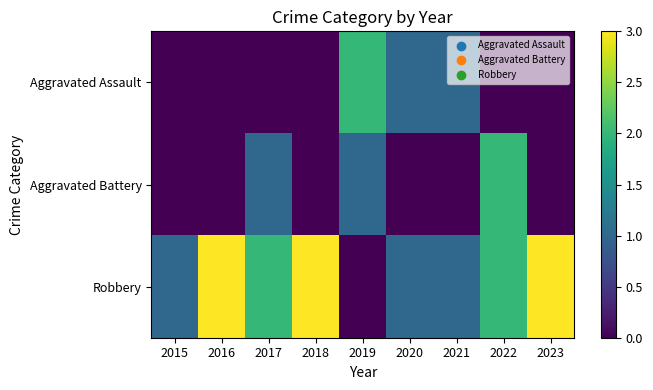

Reading left to right, list all the values displayed in this chart.

Aggravated Assault: 2015=0	2016=0	2017=0	2018=0	2019=2	2020=1	2021=1	2022=0	2023=0
Aggravated Battery: 2015=0	2016=0	2017=1	2018=0	2019=1	2020=0	2021=0	2022=2	2023=0
Robbery: 2015=1	2016=3	2017=2	2018=3	2019=0	2020=1	2021=1	2022=2	2023=3